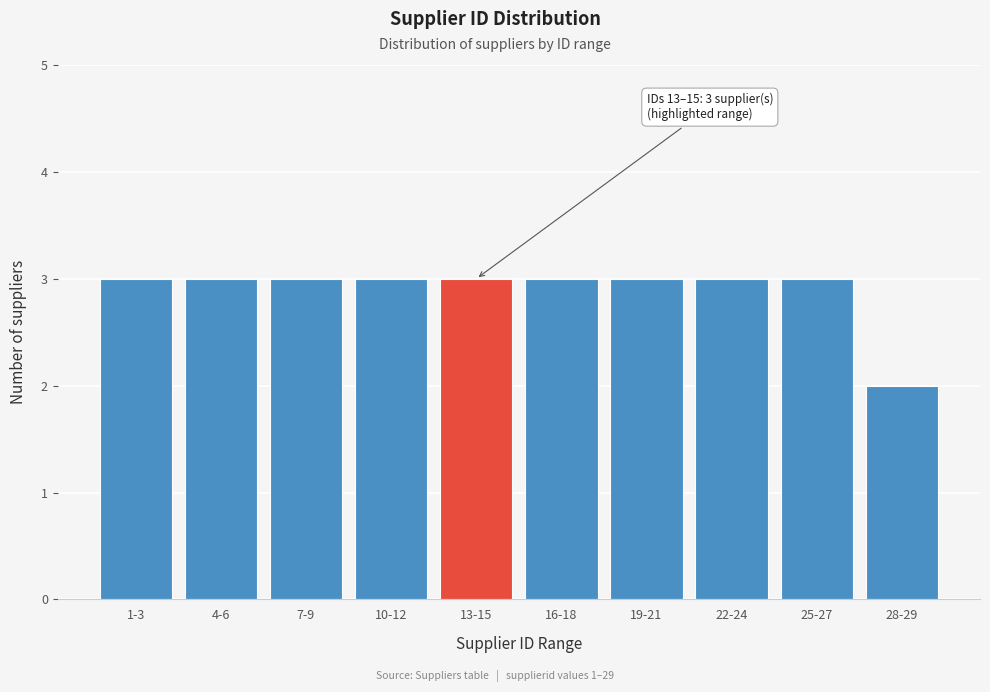

Reading right to left, extract all data points from this chart.

28-29=2	25-27=3	22-24=3	19-21=3	16-18=3	13-15=3	10-12=3	7-9=3	4-6=3	1-3=3